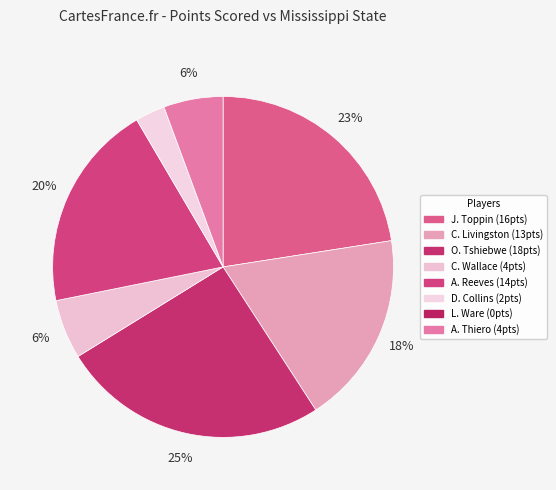

Count the number of slices in the pie.

8